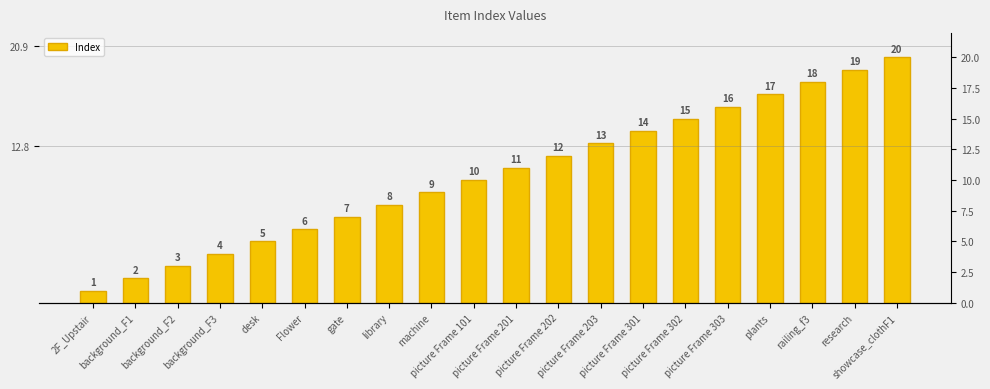

Approximately how many times larger is the value at machine compared to picture Frame 301?

0.6